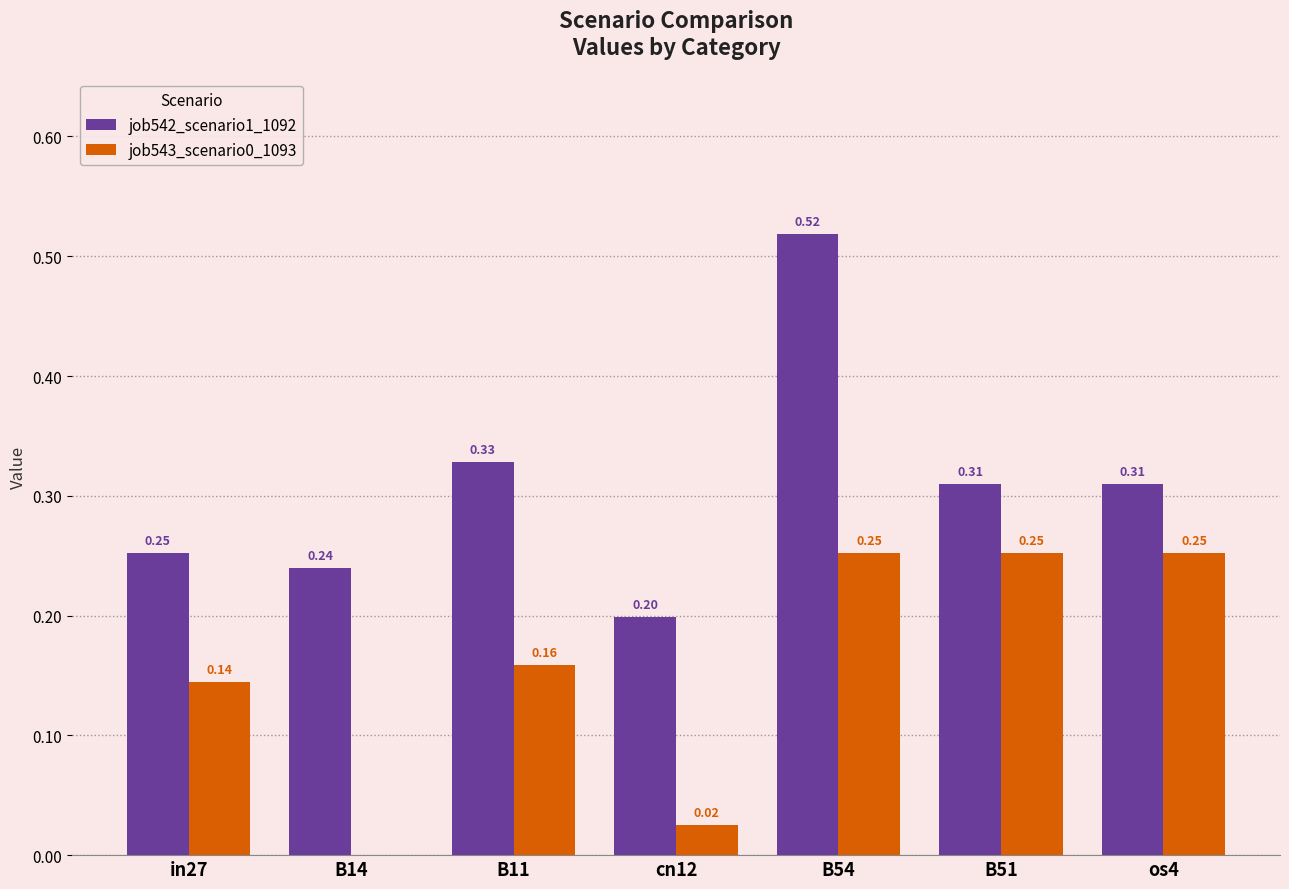

At which category is the sum across all series the highest?

B54